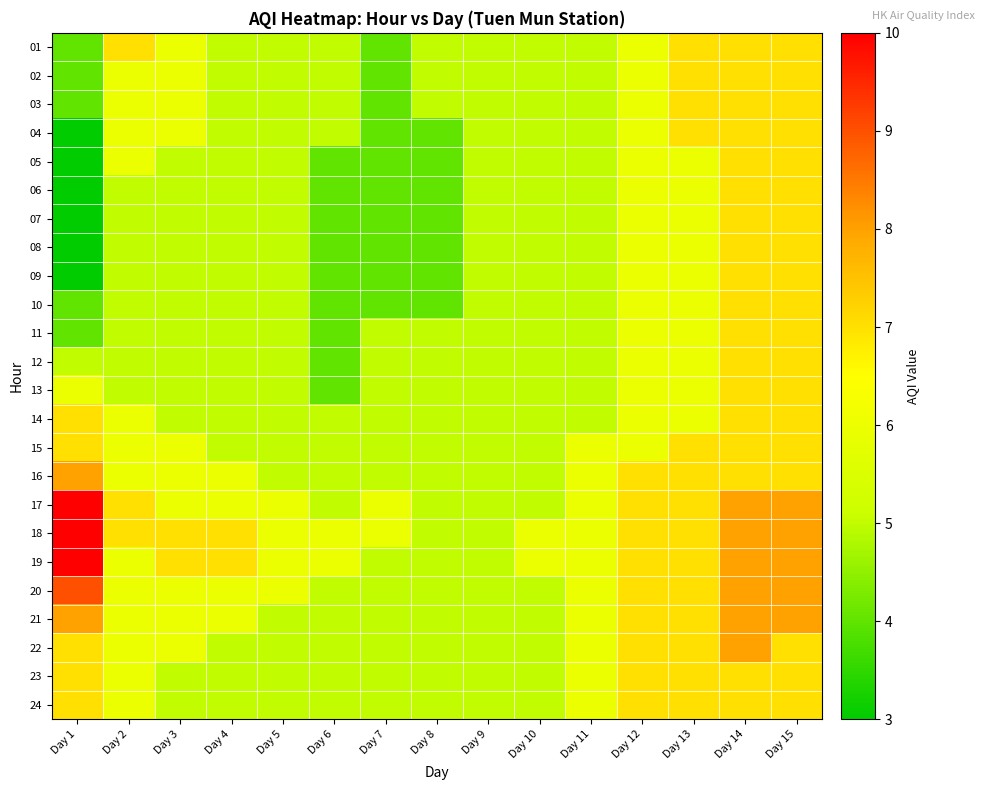

What is the difference between the highest and lowest values at Day 4?

2